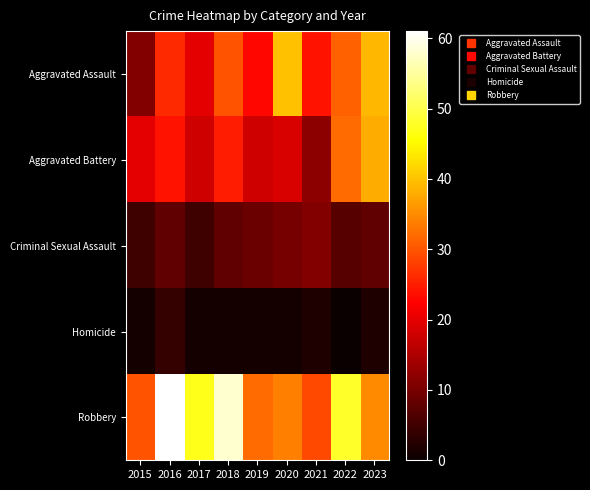

What is the spread (max minus min) of values at 2016?

57